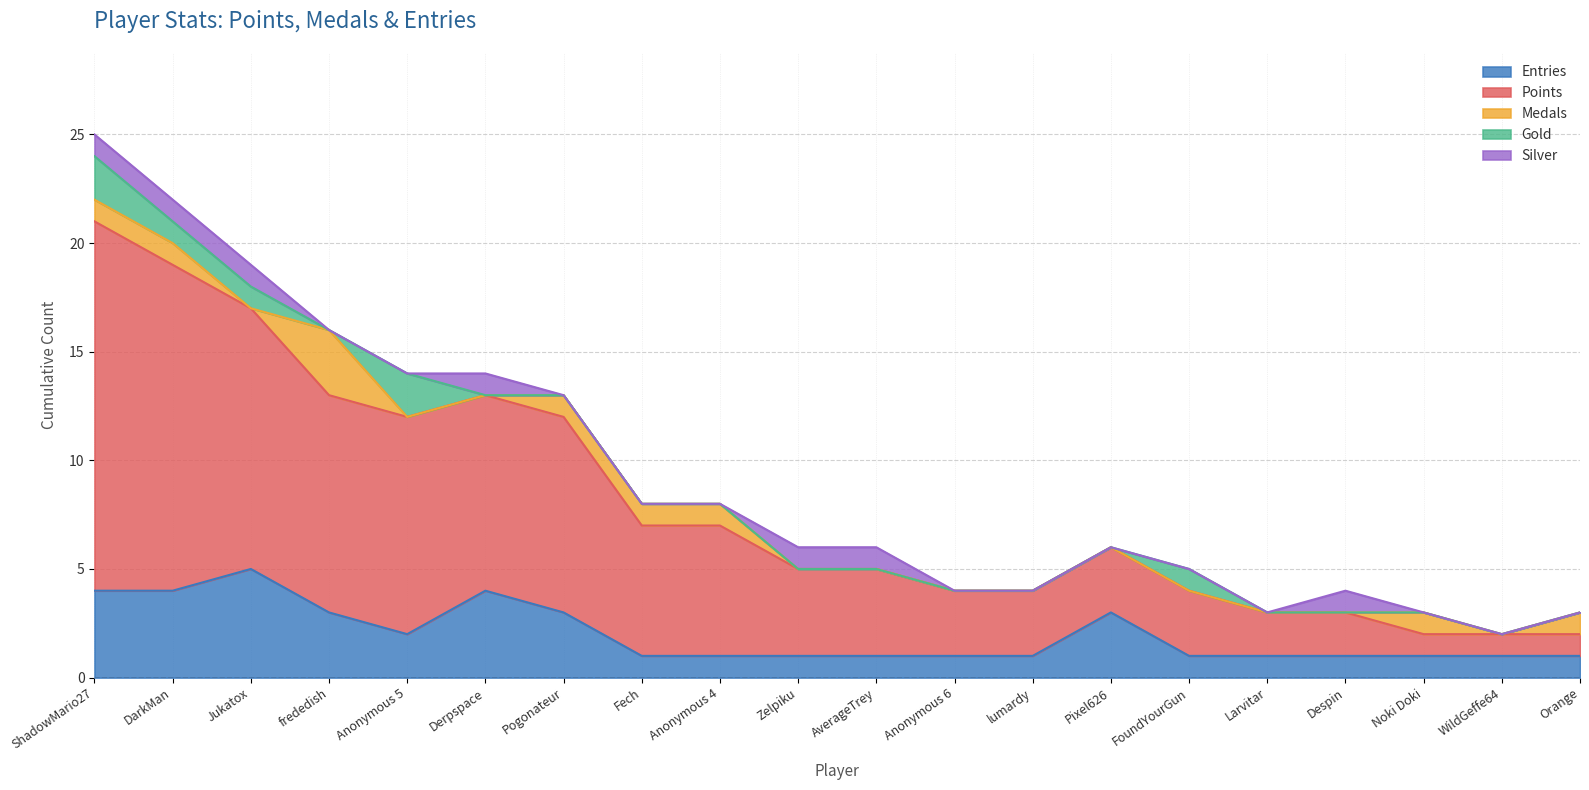

Which series changed the most between Fech and Anonymous 4?

Entries